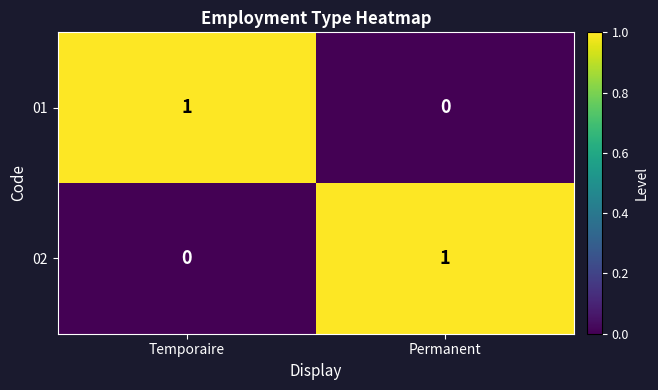

Is it true that 01 equals 0 at Temporaire?

False